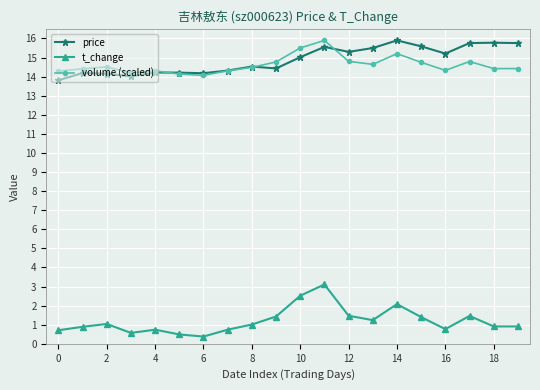

How many data points in price are above 15?

10